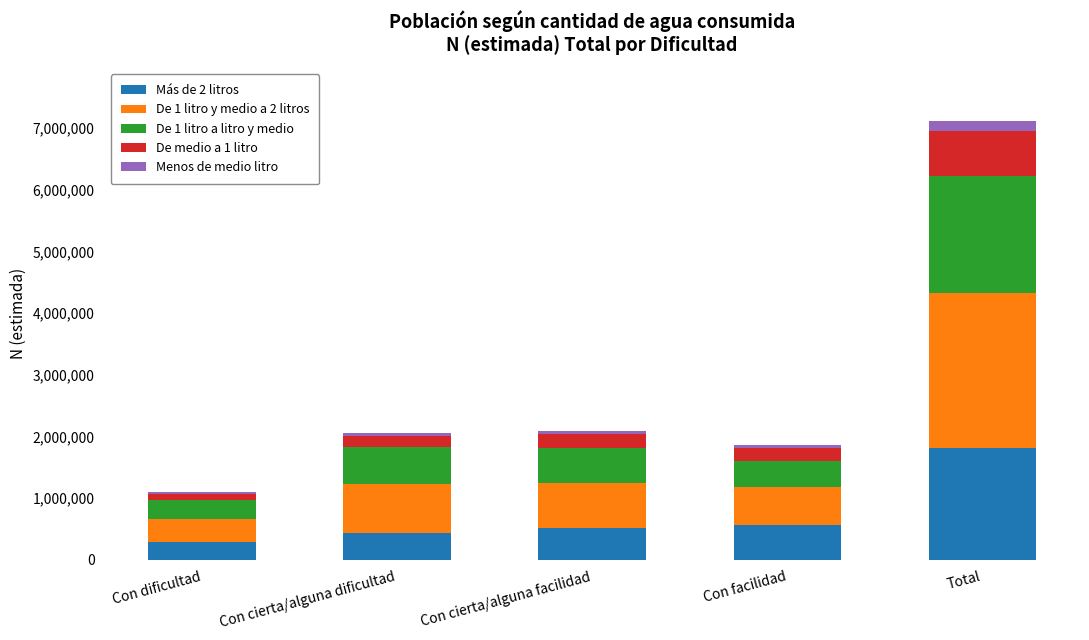

Is it true that Más de 2 litros equals 565647 at Con facilidad?

True